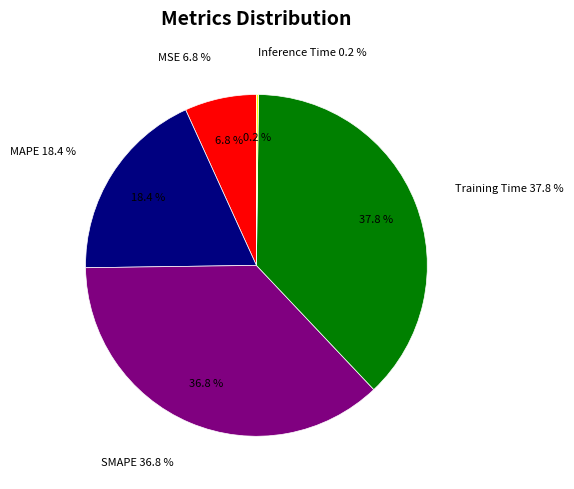

Which category has the smallest portion of the pie?

Inference Time